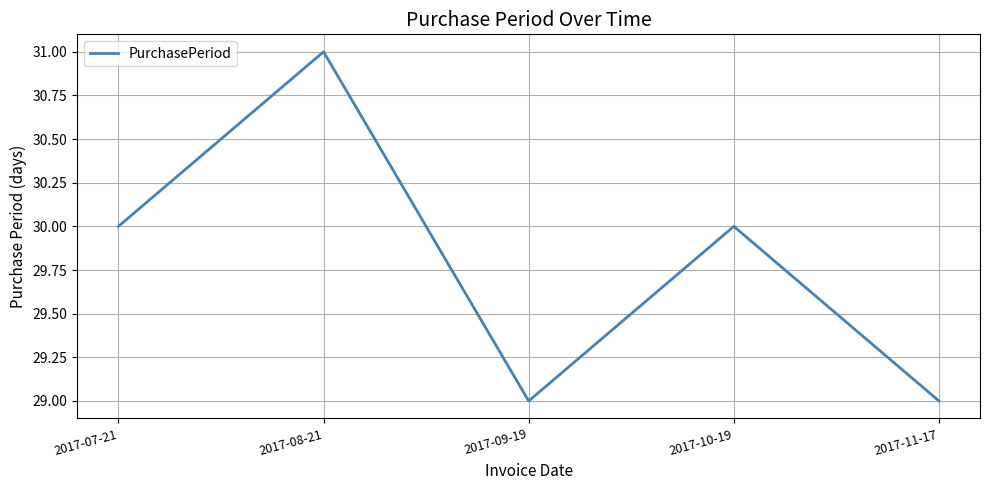

Between 2017-08-21 and 2017-11-17, which is larger?

2017-08-21